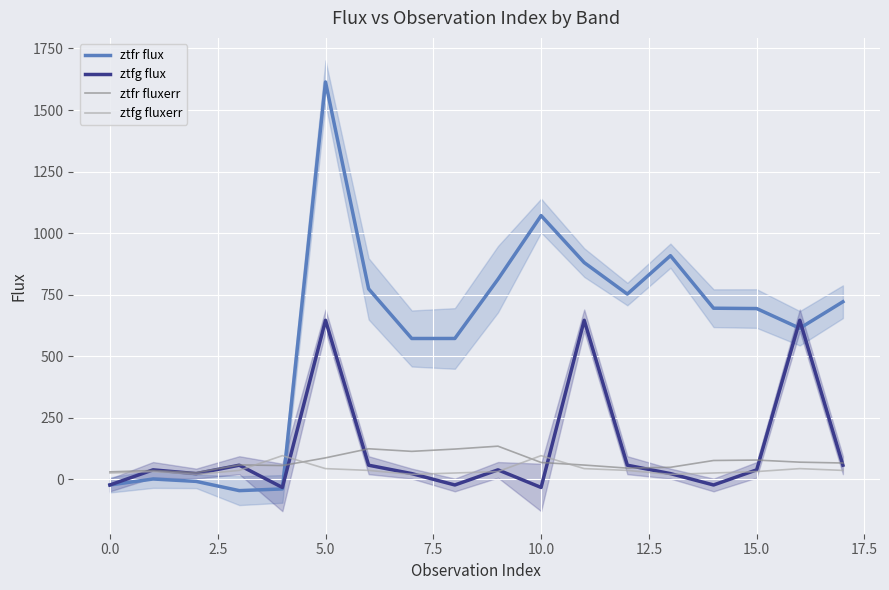

True or false: ztfr flux has more than 2 interior local peaks.

True